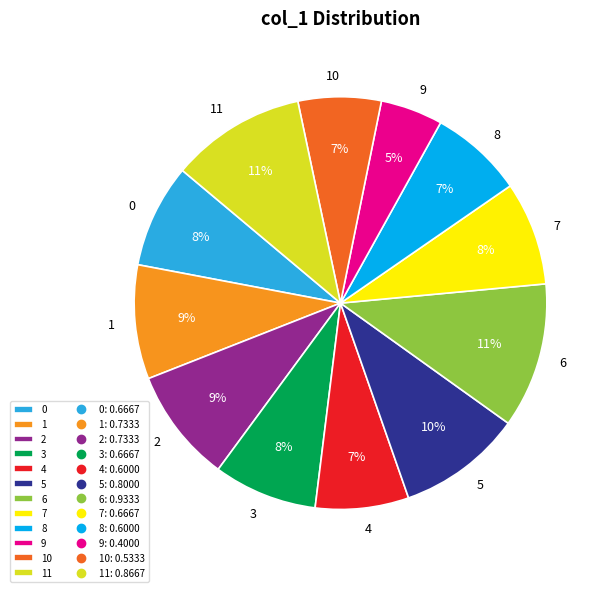

Which has a higher value, 0 or 11?

11